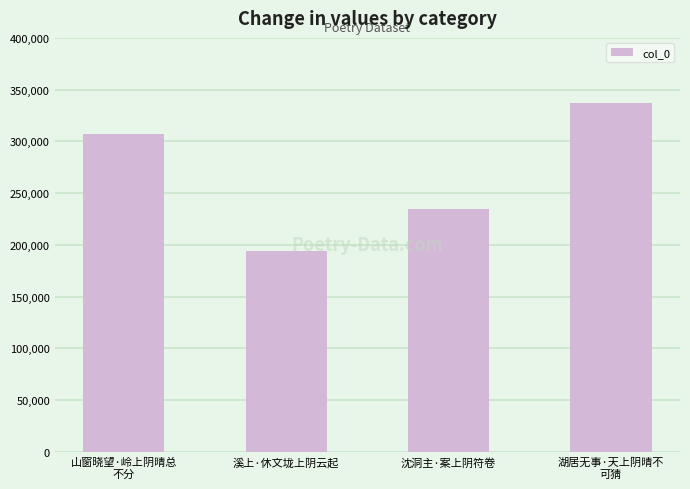

What is the difference between the values at 溪上·休文垅上阴云起 and 沈洞主·案上阴符卷?

40437